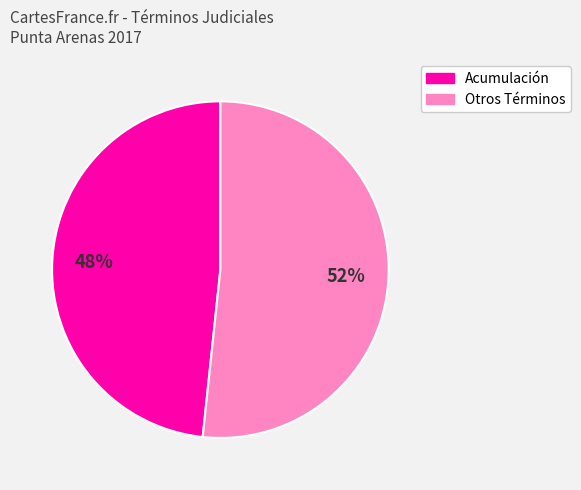

How many segments does this pie chart have?

2